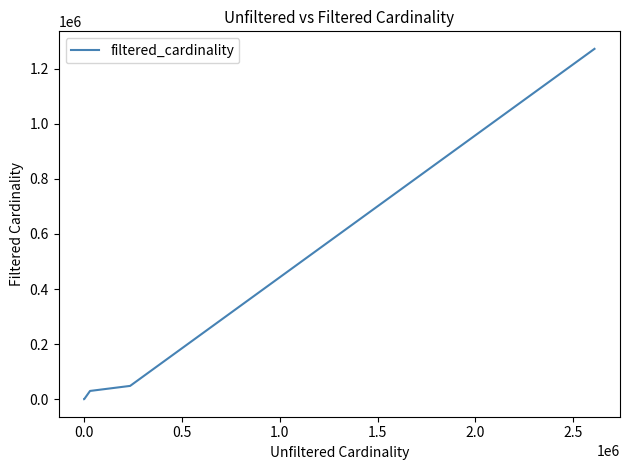

What is the smallest value displayed?

1